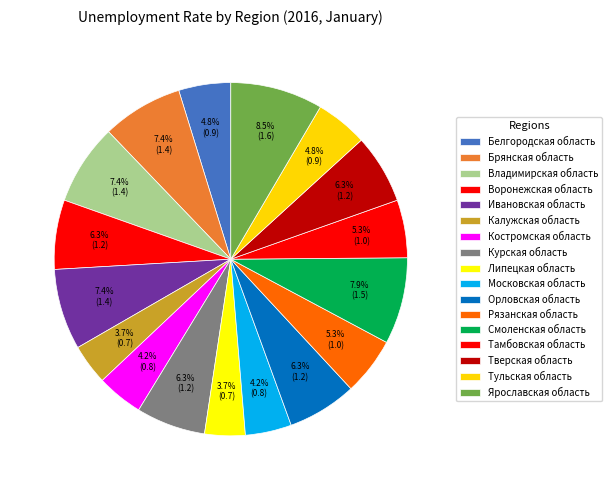

What is the smallest slice in the pie chart?

Калужская область